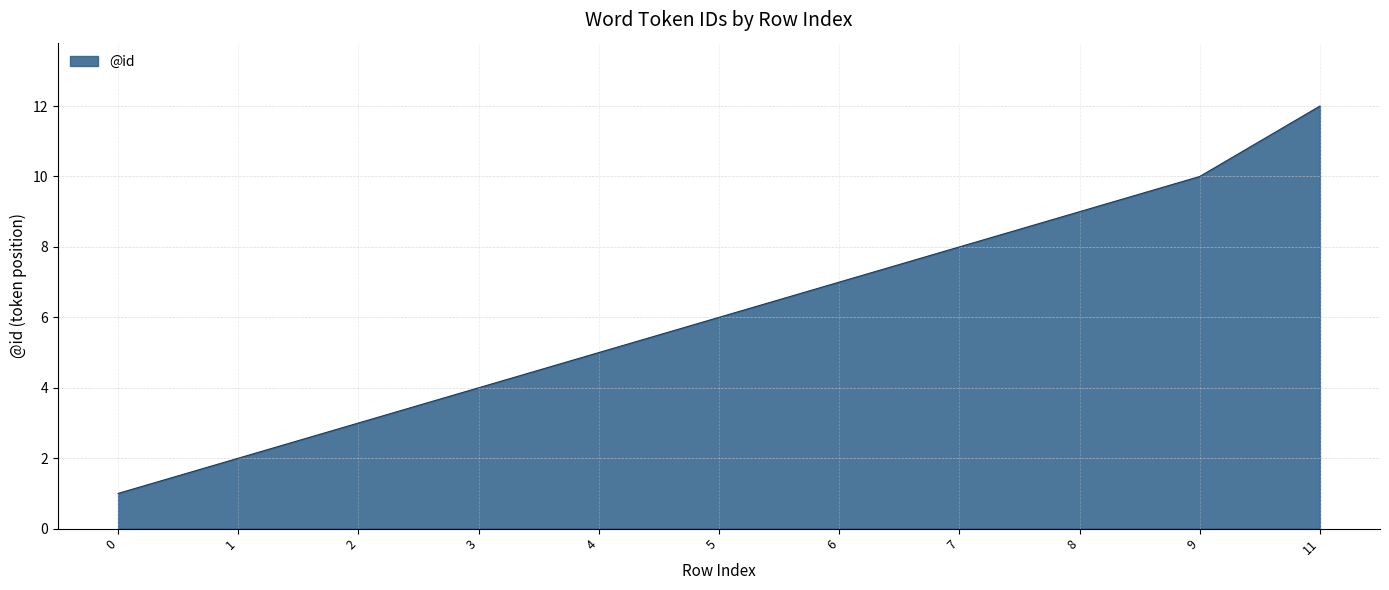

Which has a higher value, 9 or 6?

9